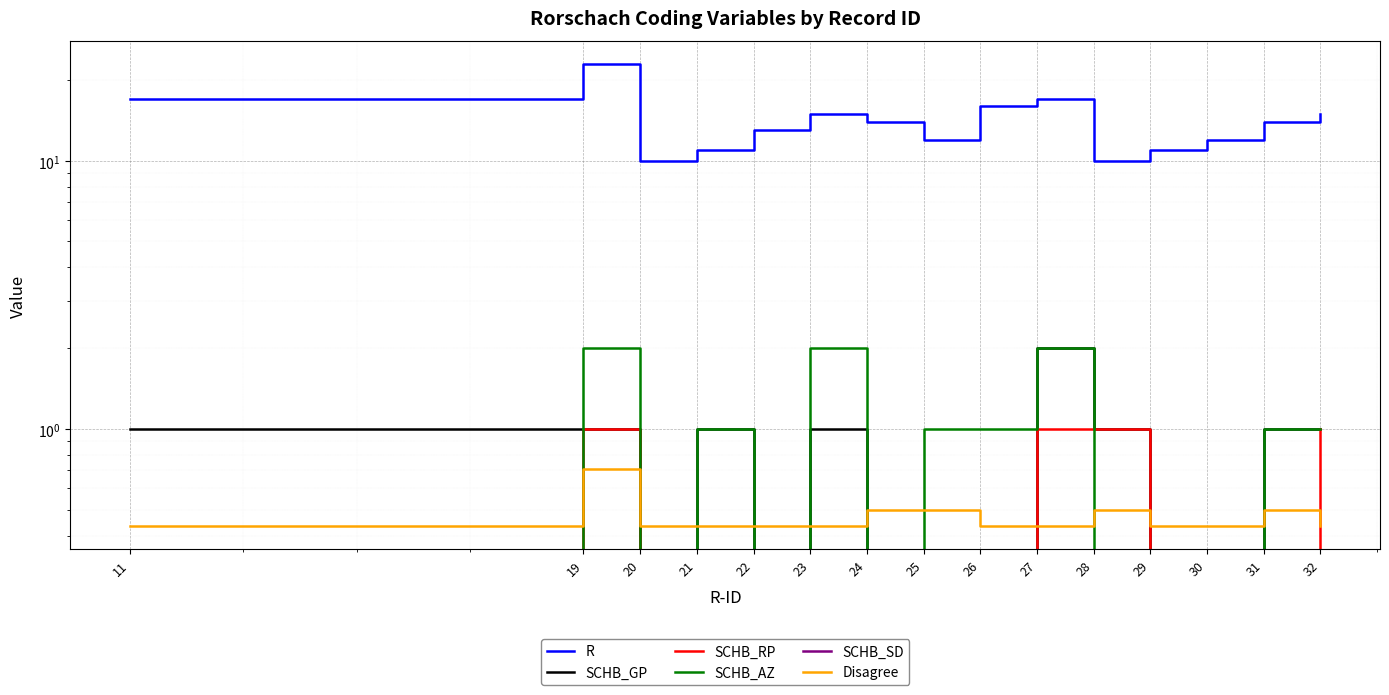

Reading left to right, list all the values displayed in this chart.

R: 11=17.0	19=23.0	20=10.0	21=11.0	22=13.0	23=15.0	24=14.0	25=12.0	26=16.0	27=17.0	28=10.0	29=11.0	30=12.0	31=14.0	32=15.0
SCHB_GP: 11=1.0	19=1.0	20=0.0	21=1.0	22=0.0	23=1.0	24=0.0	25=0.0	26=0.0	27=2.0	28=1.0	29=0.0	30=0.0	31=1.0	32=1.0
SCHB_RP: 11=0.0	19=1.0	20=0.0	21=0.0	22=0.0	23=0.0	24=0.0	25=0.0	26=0.0	27=1.0	28=1.0	29=0.0	30=0.0	31=0.0	32=1.0
SCHB_AZ: 11=0.0	19=2.0	20=0.0	21=1.0	22=0.0	23=2.0	24=0.0	25=1.0	26=1.0	27=2.0	28=0.0	29=0.0	30=0.0	31=1.0	32=1.0
SCHB_SD: 11=0.0	19=0.0	20=0.0	21=0.0	22=0.0	23=0.0	24=0.0	25=0.0	26=0.0	27=0.0	28=0.0	29=0.0	30=0.0	31=0.0	32=0.0
Disagree: 11=0.4	19=0.7	20=0.4	21=0.4	22=0.4	23=0.4	24=0.5	25=0.5	26=0.4	27=0.4	28=0.5	29=0.4	30=0.4	31=0.5	32=0.4